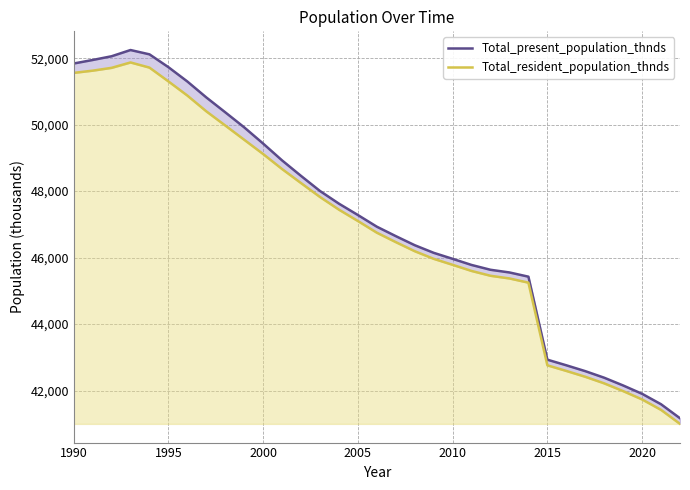

True or false: Total_resident_population_thnds has more than 1 points higher than both neighbors.

False